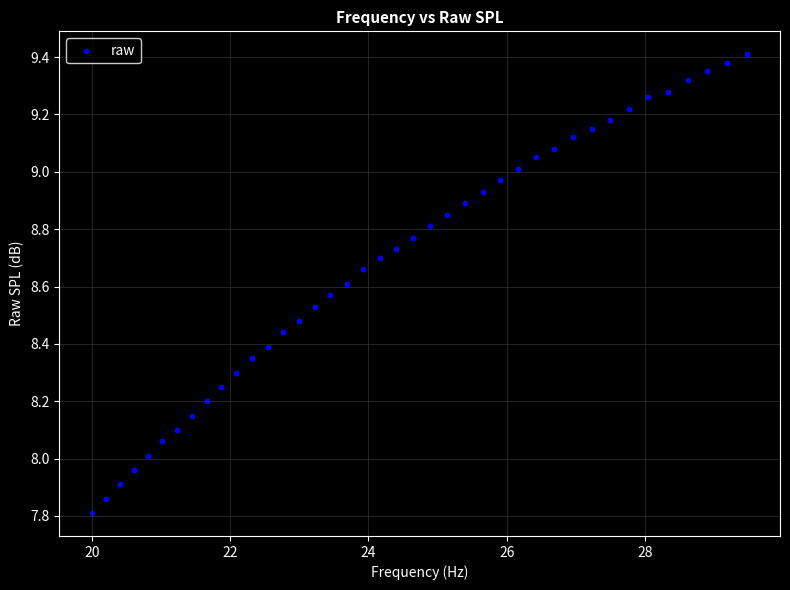

What is the range of X values (max minus min)?

9.5